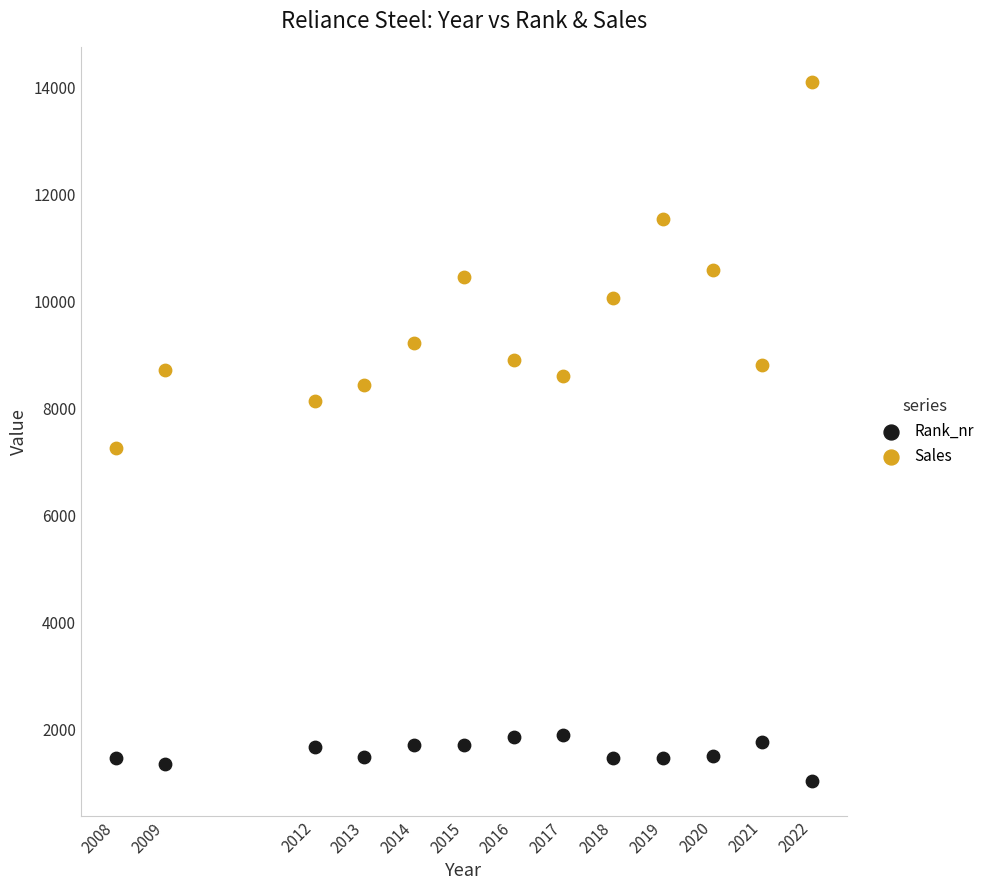

Which series reaches the minimum Y coordinate?

Rank_nr